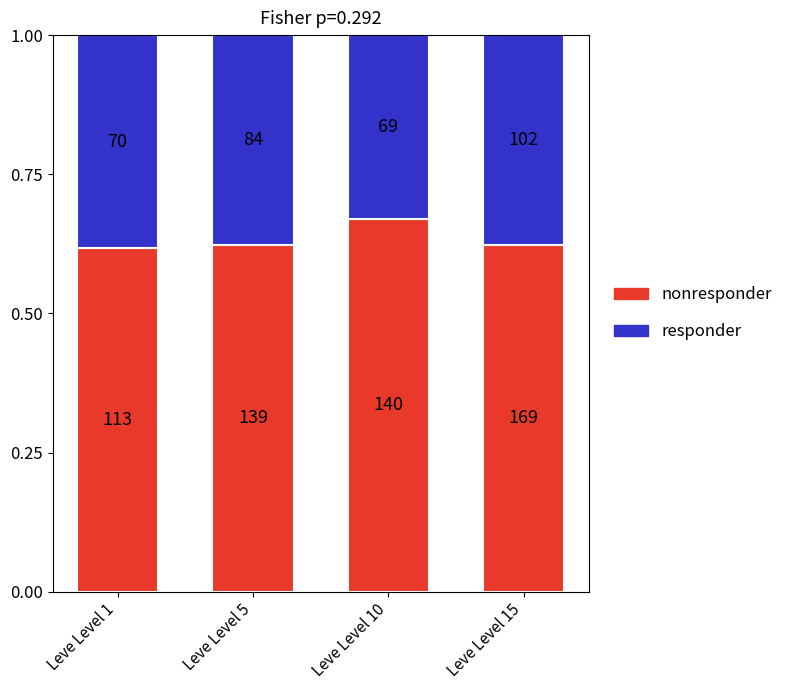

Read the responder value at Leve Level 15.

0.4